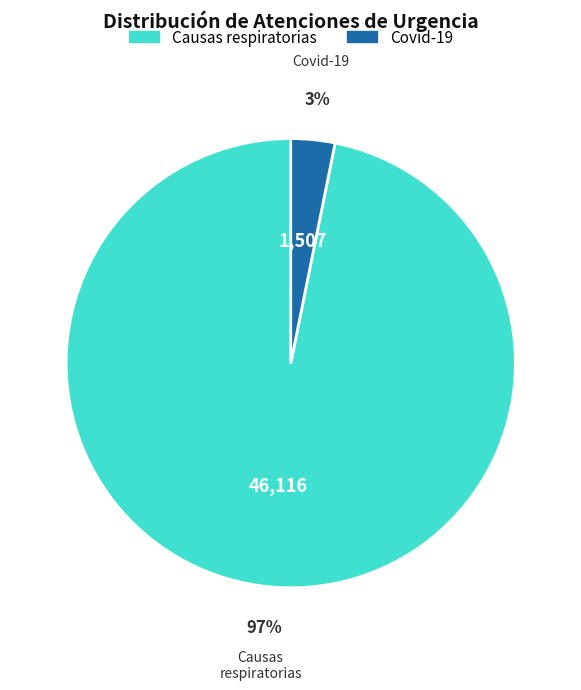

To the nearest percent, what is the difference between the largest and smallest slice percentages?

94%